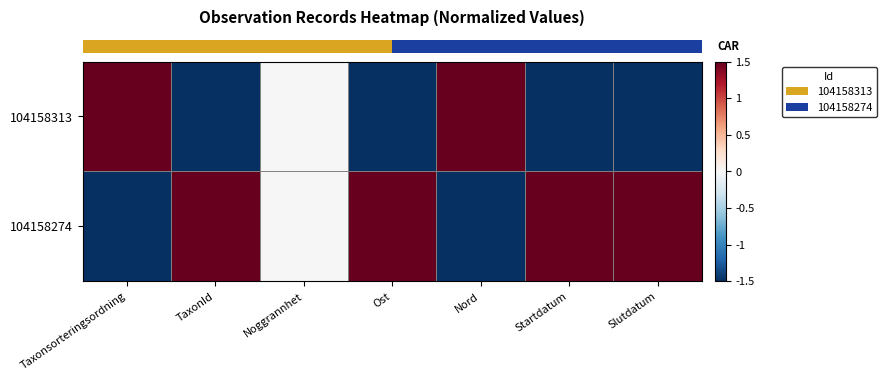

Reading right to left, list all the values displayed in this chart.

row_0: -1.5	-1.5	1.5	-1.5	0.0	-1.5	1.5
row_1: 1.5	1.5	-1.5	1.5	0.0	1.5	-1.5